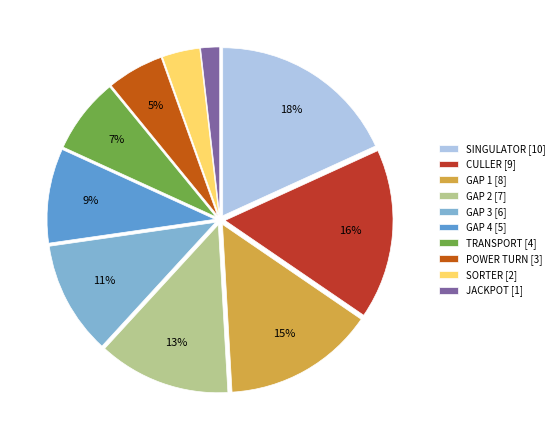

To the nearest percent, what is the combined percentage of GAP 2 and CULLER?

29%